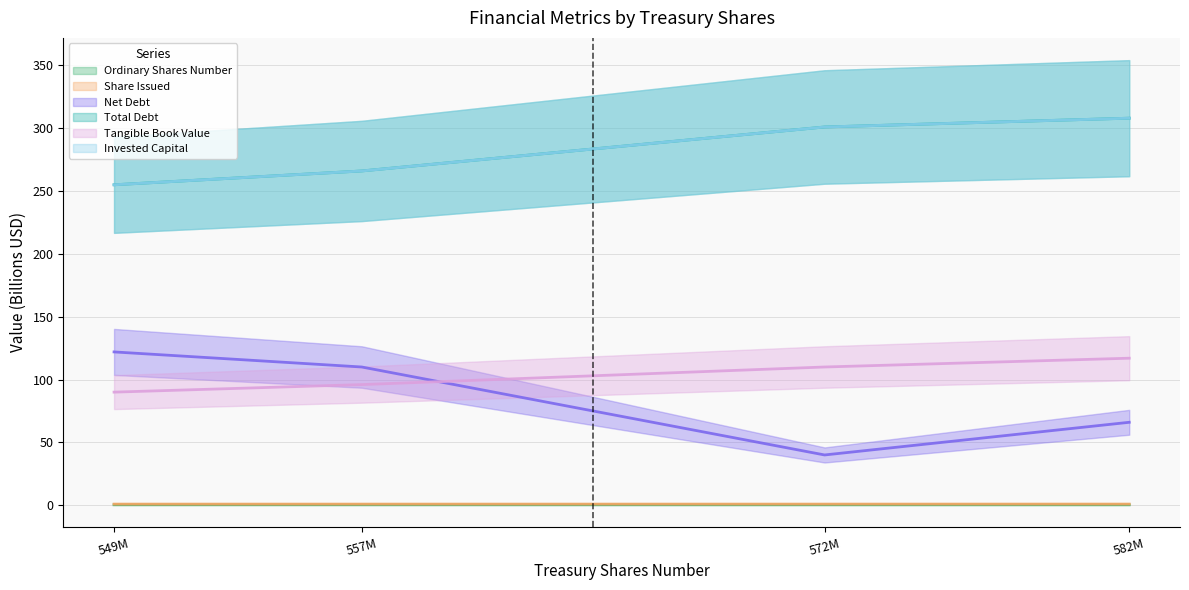

What is the average value of the Tangible Book Value series?

103.2